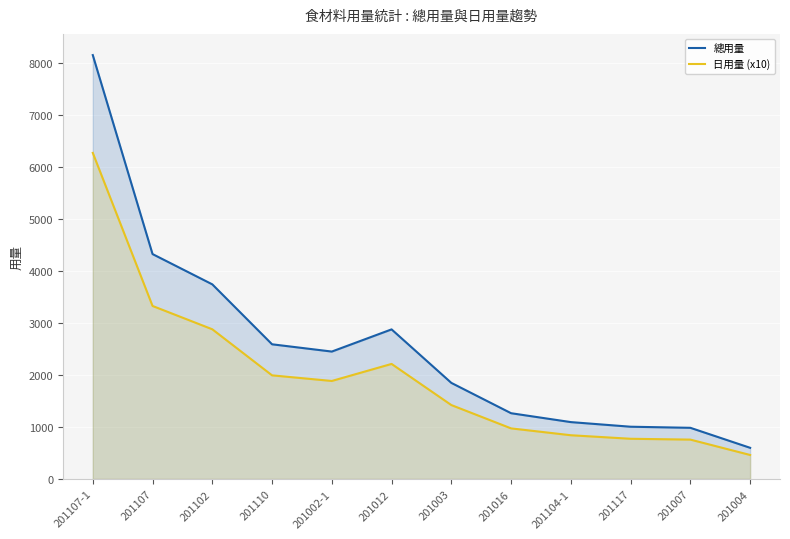

What is the approximate value of 日用量 (x10) at 201107?

3331